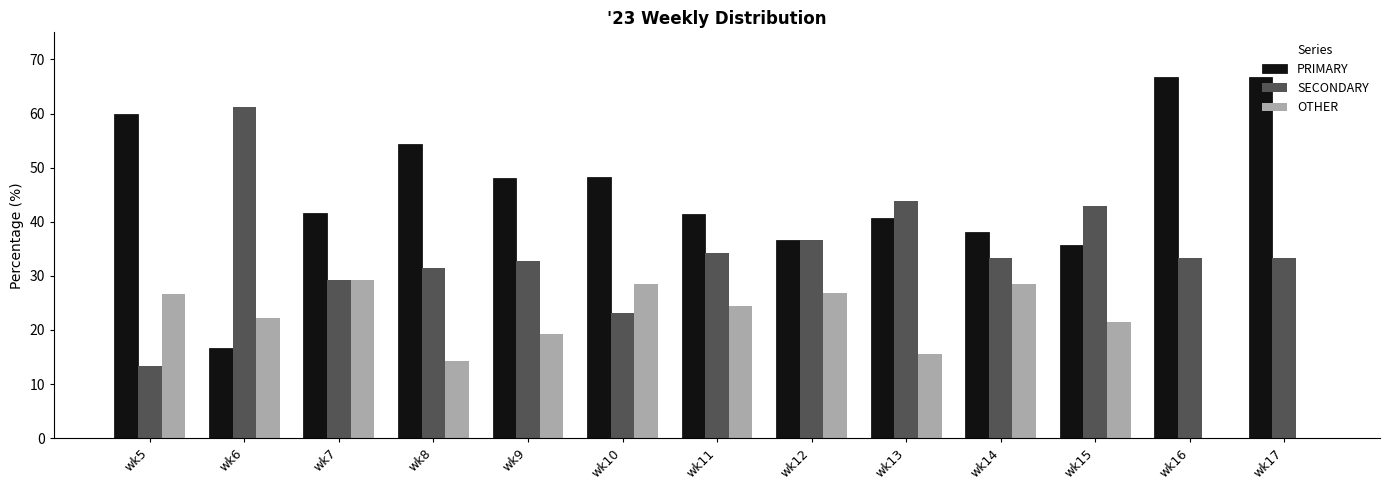

What is the average value of the SECONDARY series?

34.5